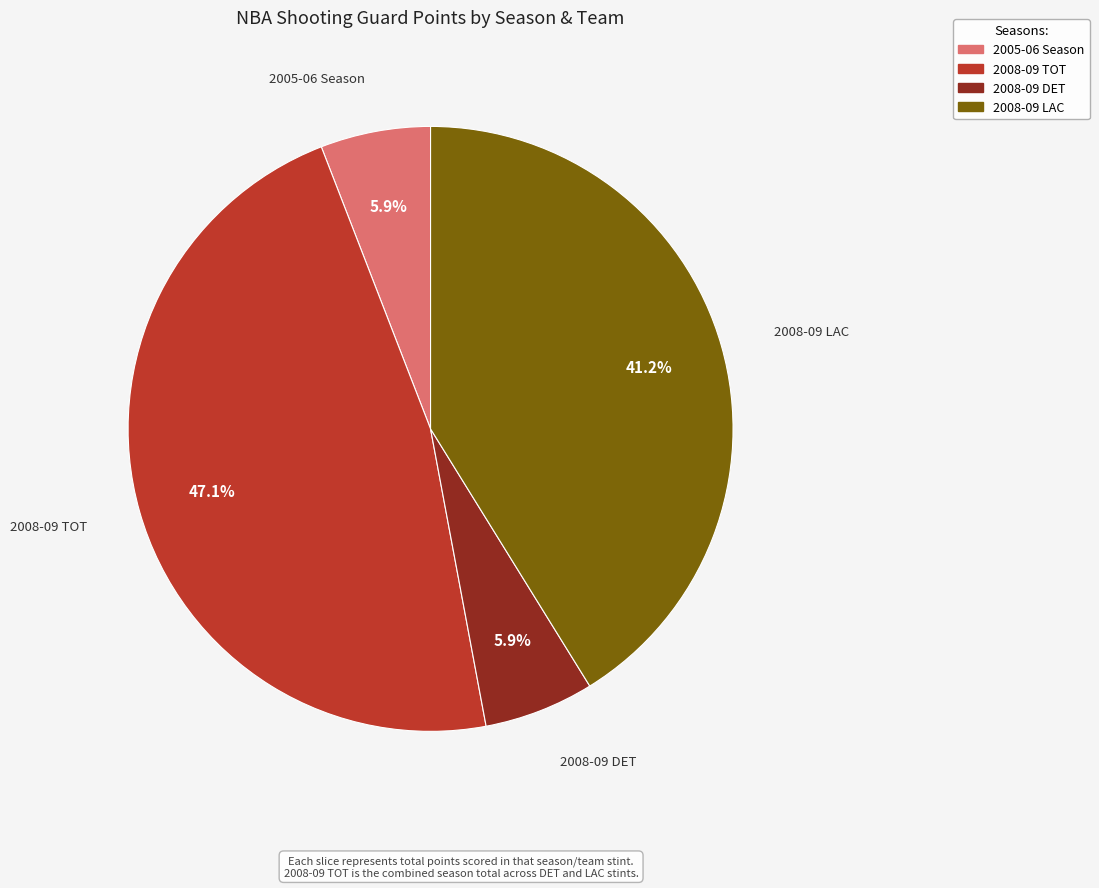

The 2008-09 LAC slice represents 41% of the pie. True or false?

True